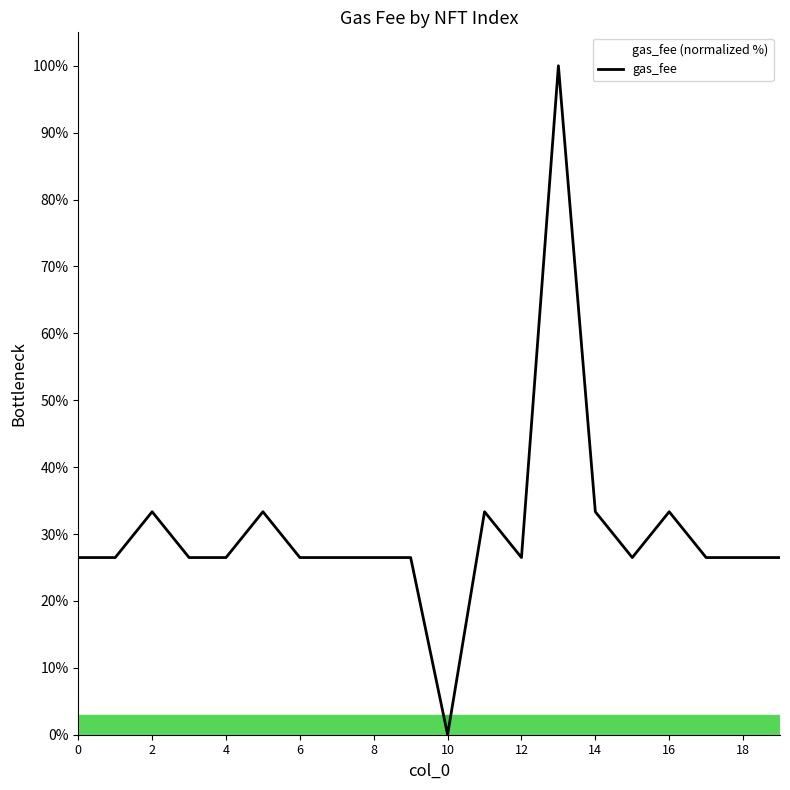

Where is the first local maximum?

2